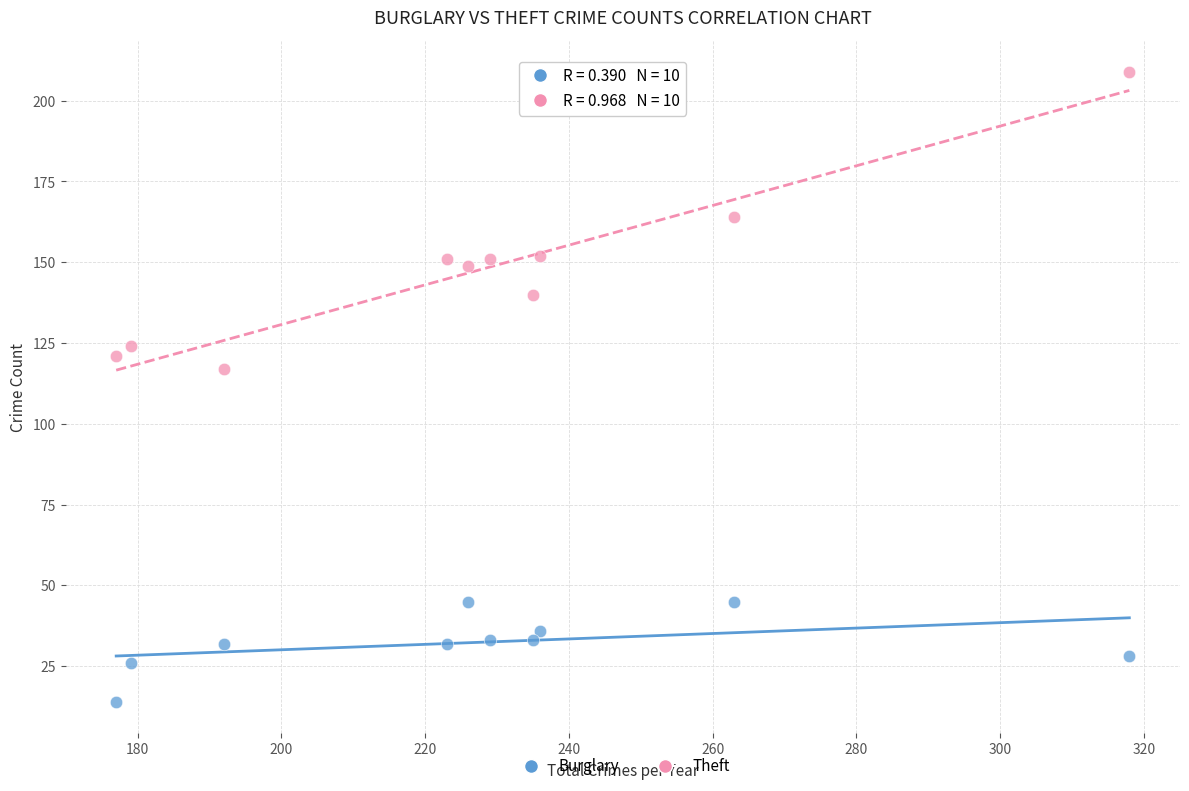

Across all data points, what is the range of Y values (max minus min)?

195